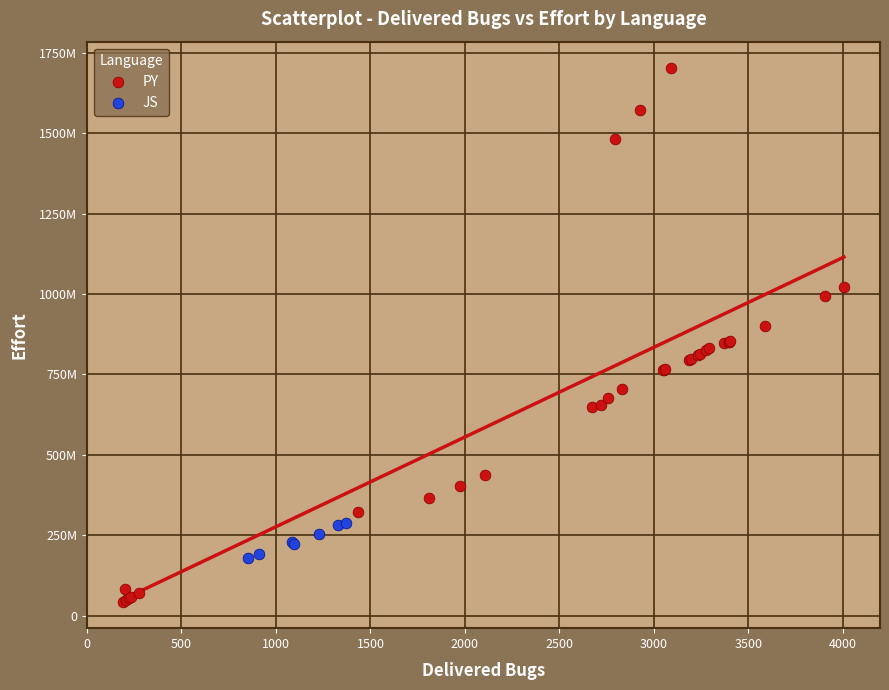

What are all the series names shown in the legend?

PY, JS